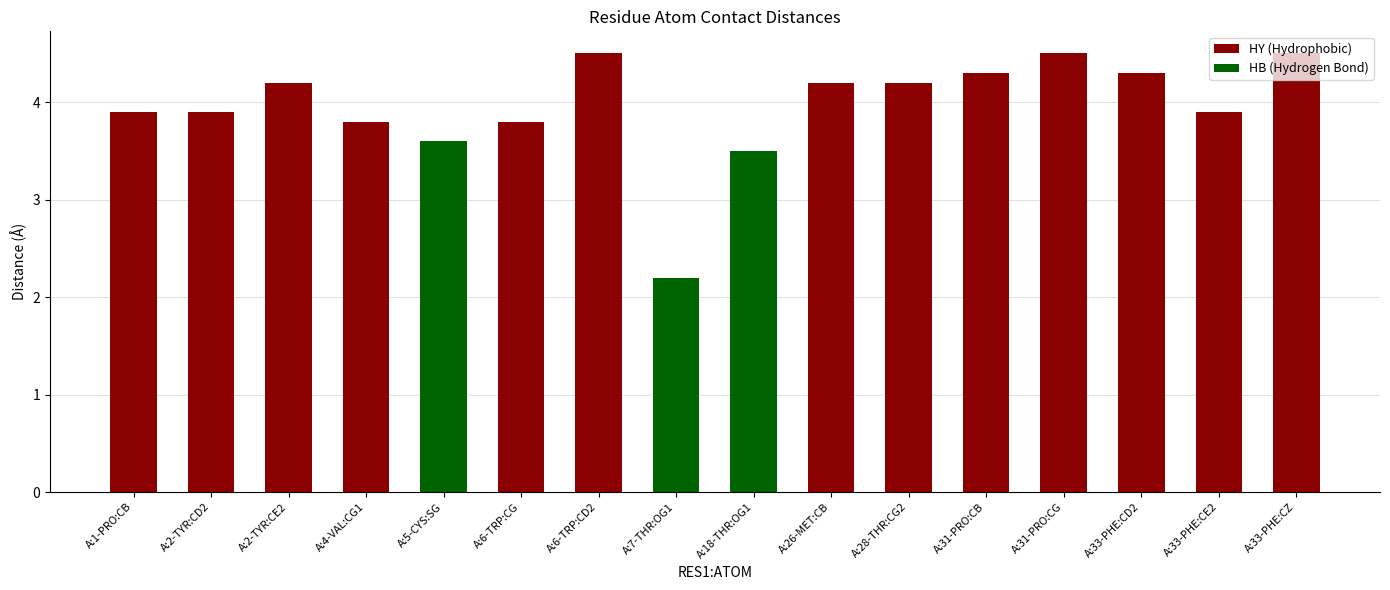

What is the difference between the maximum and minimum values?

2.3